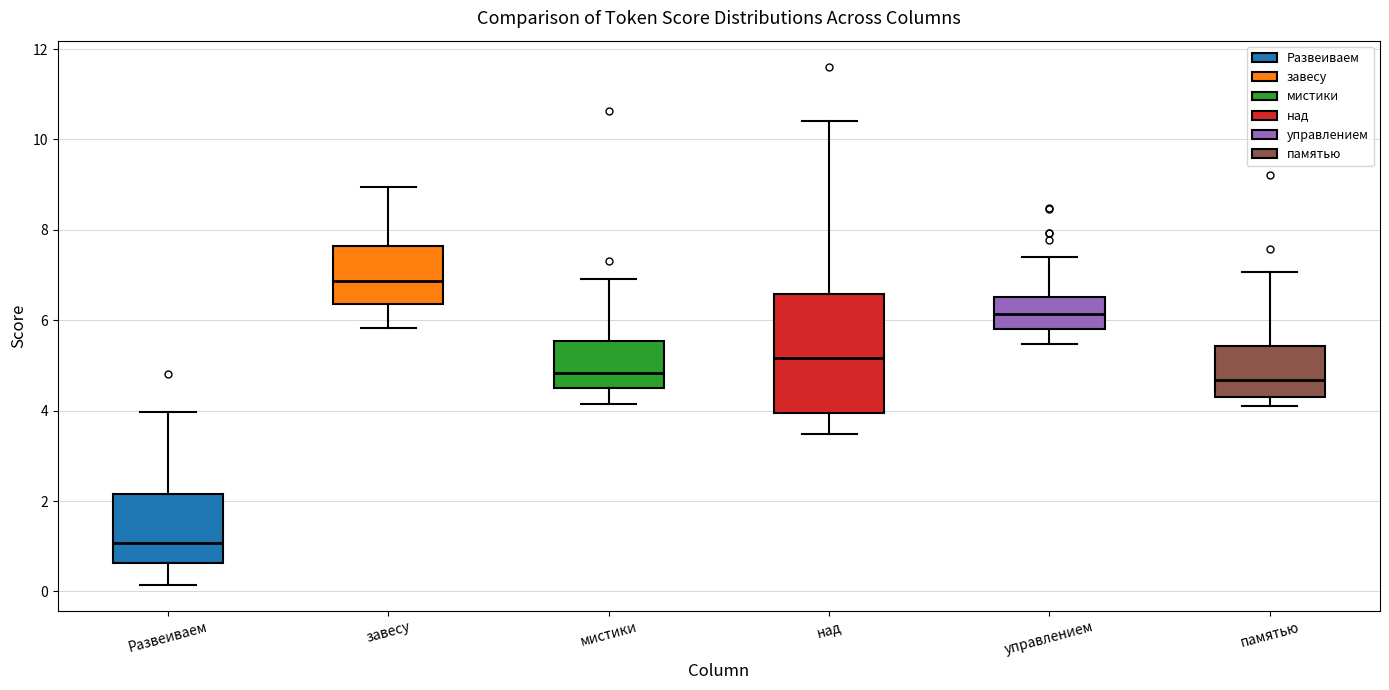

Reading left to right, read every box against the y-axis: the position of its median line, the range the box covers, and the ends of its whiskers. The values are not printed on the chart, so give them approximately, as read against the axis.

Развеиваем: median 1.0, box 0.6 to 2.2, whiskers 0.2 to 4.0
завесу: median 6.8, box 6.4 to 7.6, whiskers 5.8 to 9.0
мистики: median 4.8, box 4.6 to 5.6, whiskers 4.2 to 7.0
над: median 5.2, box 4.0 to 6.6, whiskers 3.4 to 10.4
управлением: median 6.2, box 5.8 to 6.6, whiskers 5.4 to 7.4
памятью: median 4.6, box 4.4 to 5.4, whiskers 4.2 to 7.0